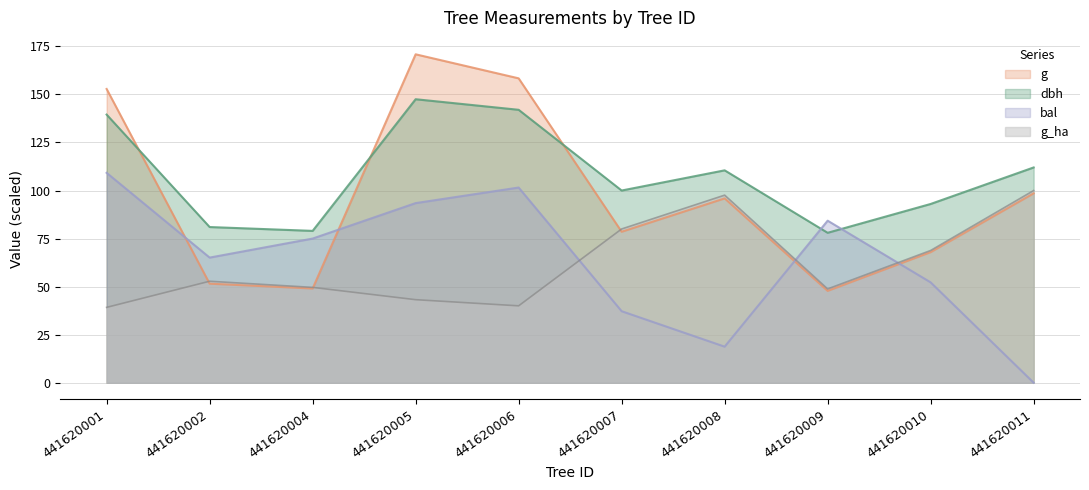

At which category is the sum across all series the highest?

441620005